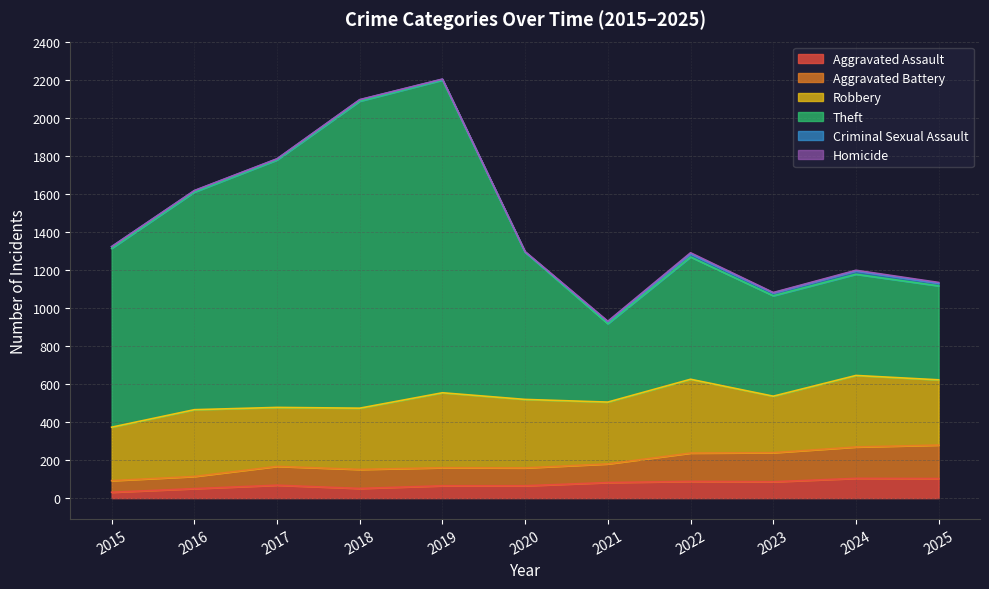

What is the maximum value for Aggravated Assault?

104